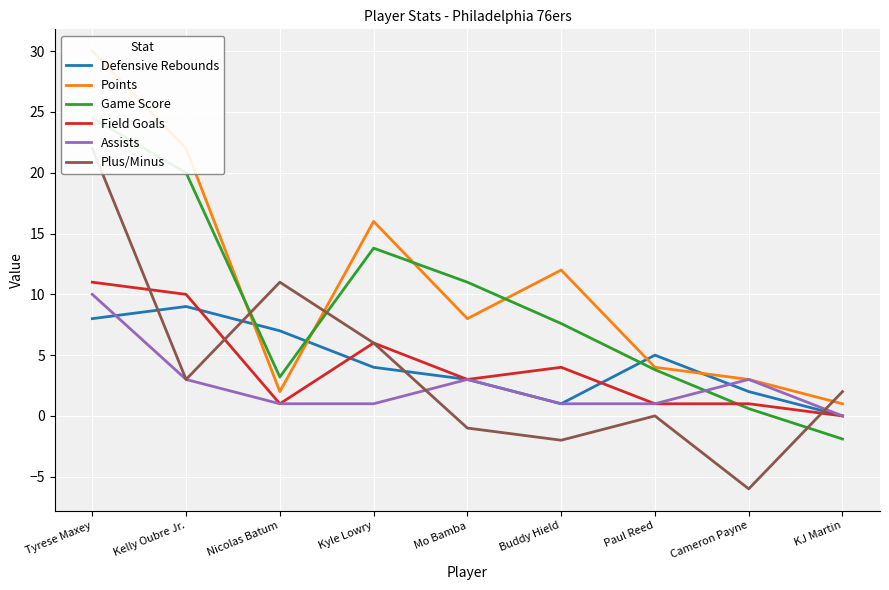

Is this an area chart (filled region under the line)?

No